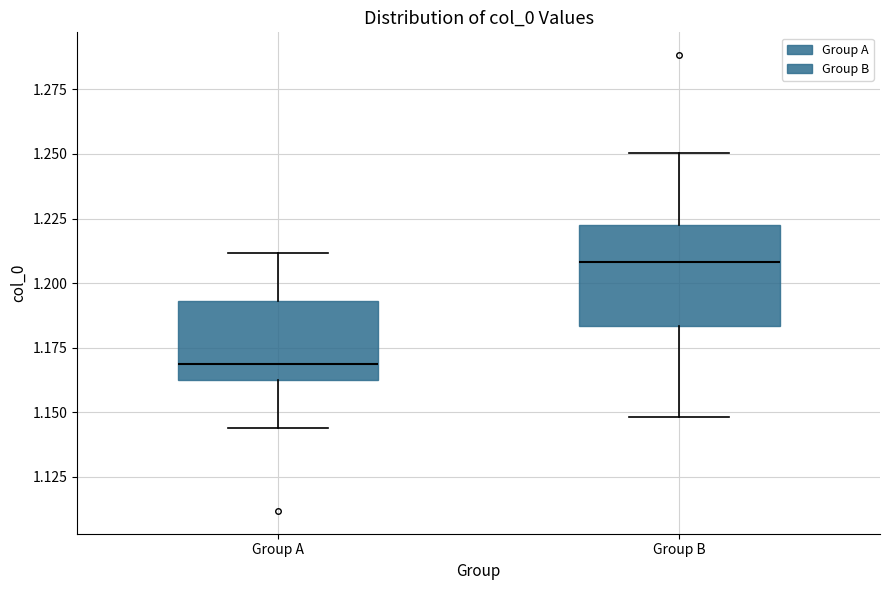

Which box is the tallest, from its lower edge to its upper edge?

Group B